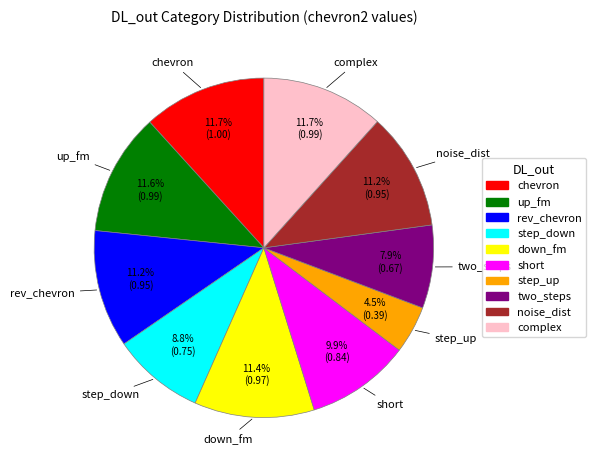

The down_fm slice represents 23% of the pie. True or false?

False